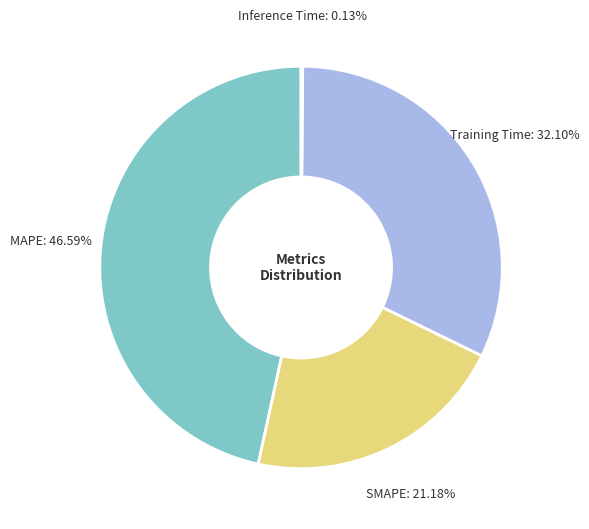

To the nearest percent, what portion does MAPE represent?

47%